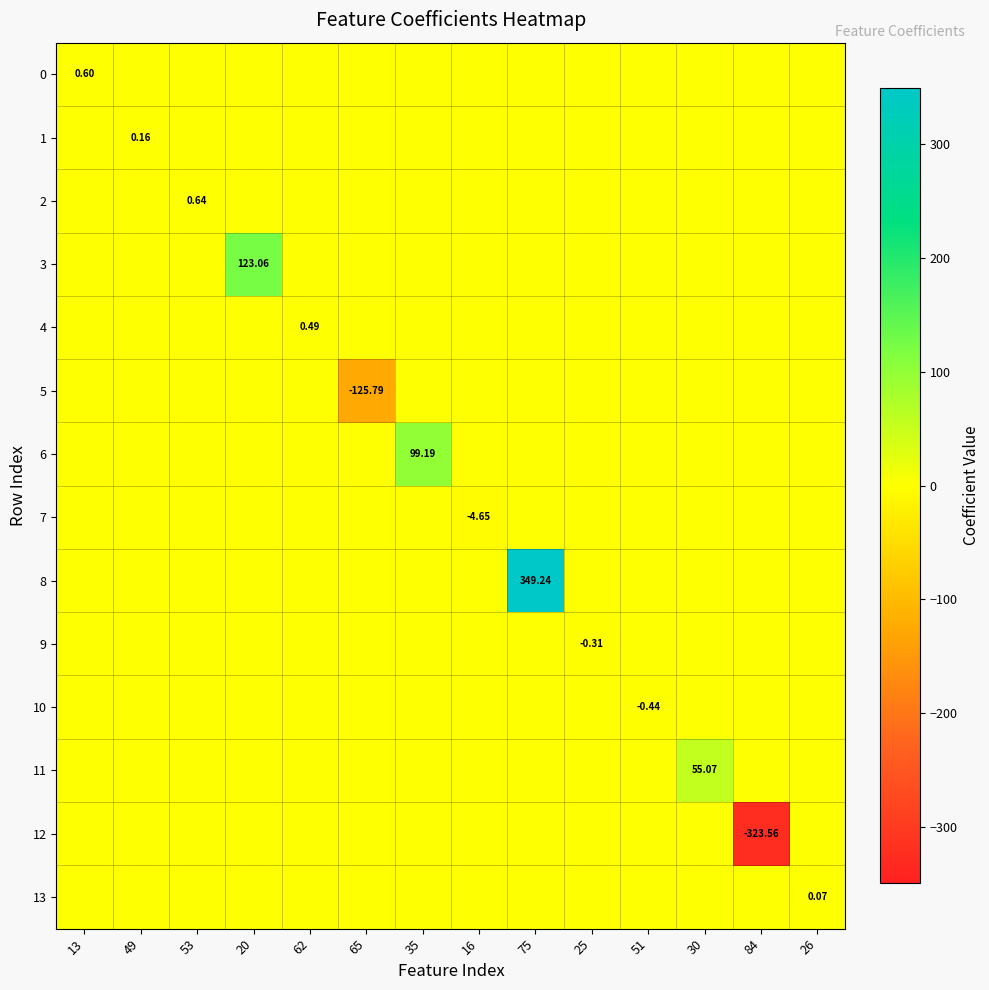

The 2 series shows 0.2 at 25. True or false?

False